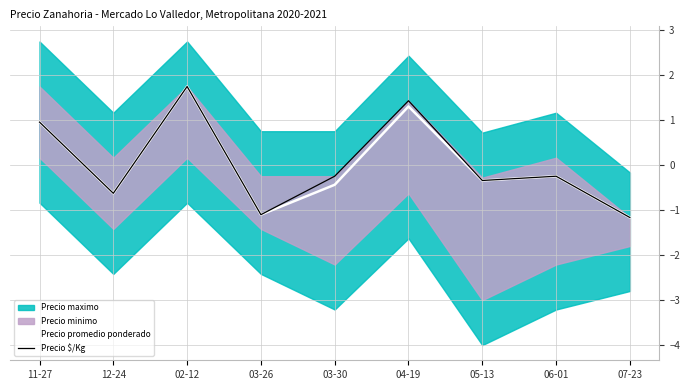

How many interior local valleys does the Precio promedio ponderado series have?

3